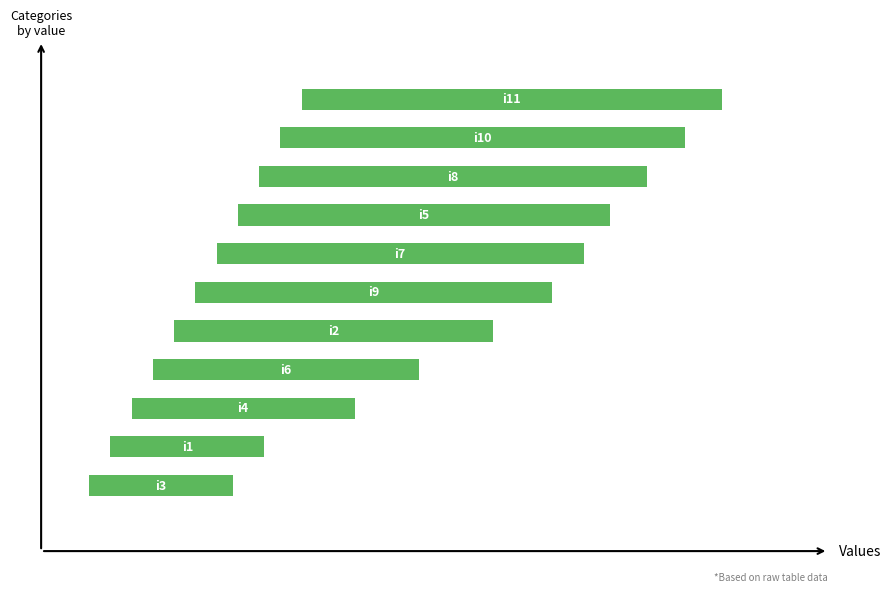

What is the ratio of the value at 1 to the value at 5?

0.5